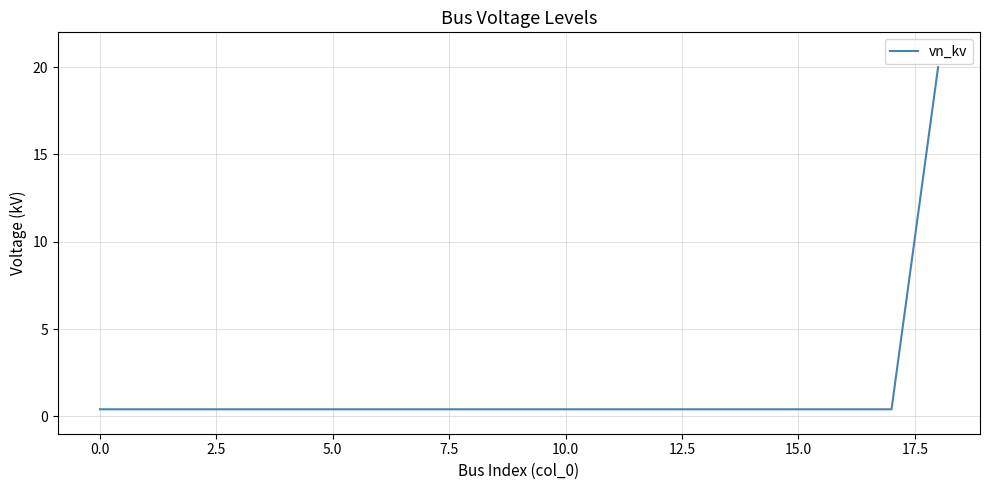

What is the greatest value displayed?

20.0